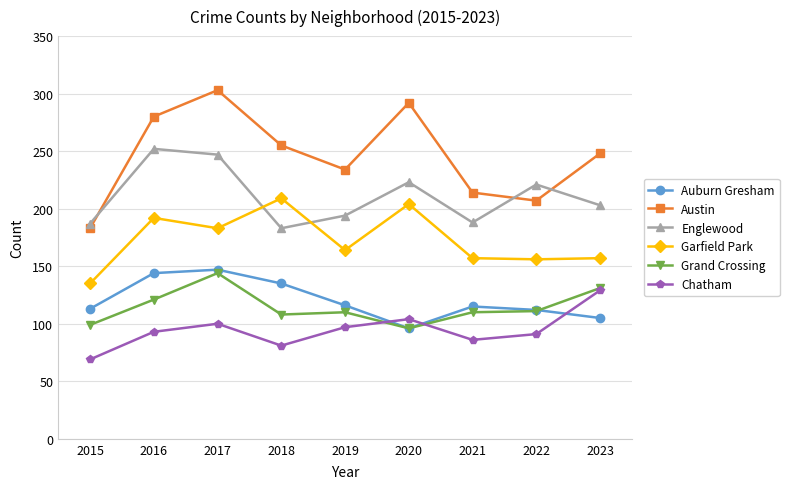

Read the Auburn Gresham value at 2022, to the nearest 10.

110